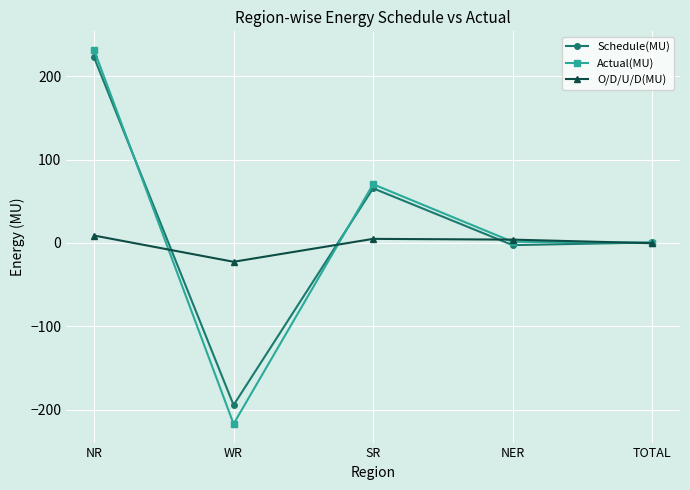

True or false: Schedule(MU) has a value of 222.7 at NR.

True